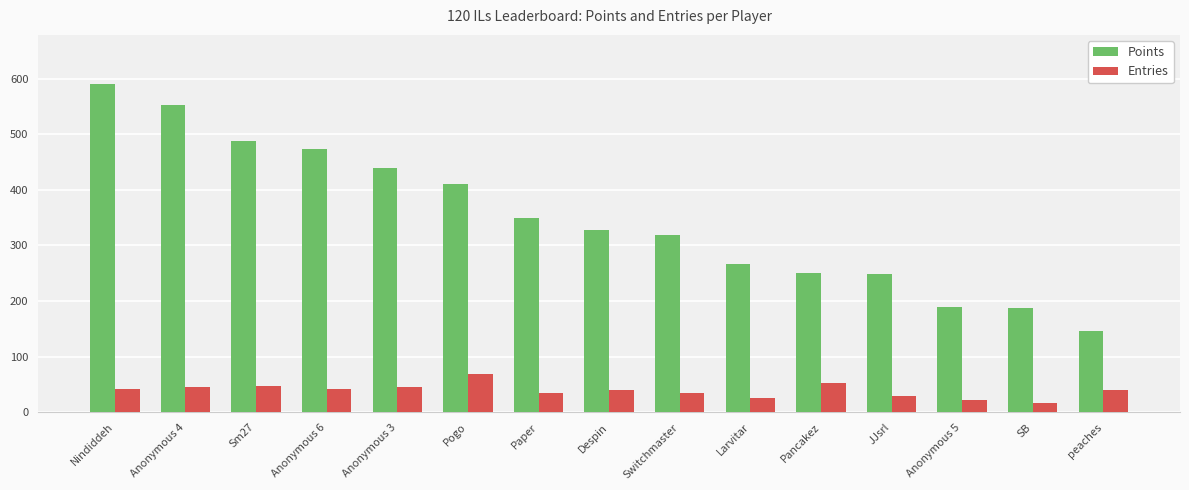

Which series has the largest range (max minus min)?

Points